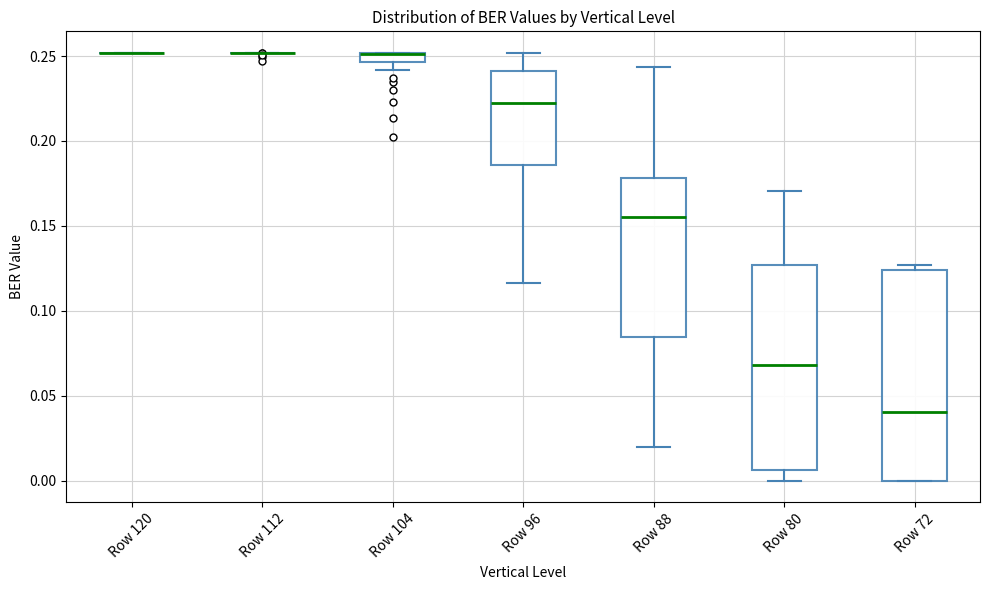

Where does the lower whisker of the box for Row 80 end on the y-axis? The values are not printed on the chart, so give them approximately, as read against the axis.

0.000